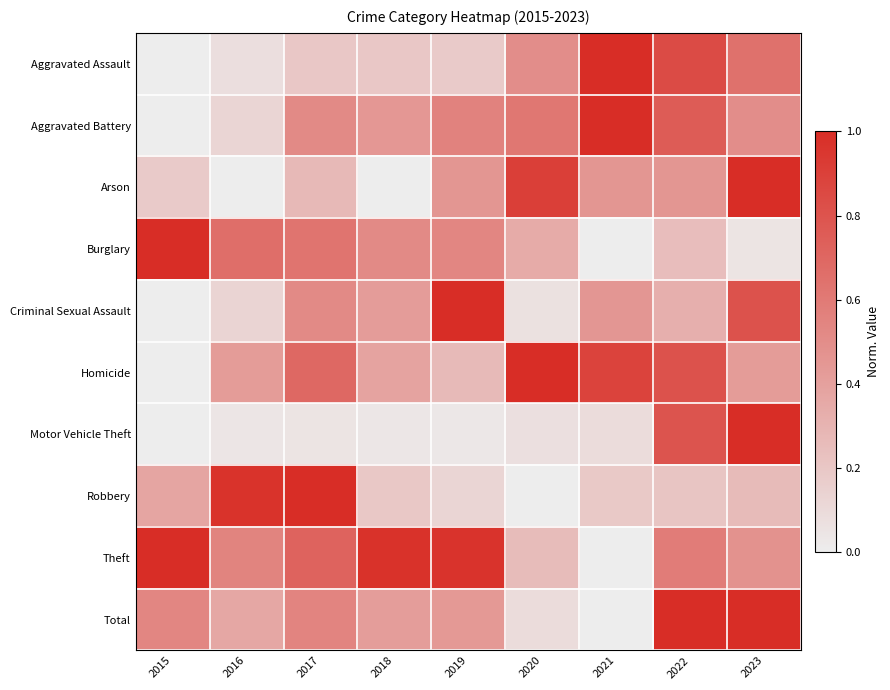

Reading left to right, transcribe all the data shown in this chart.

Aggravated Assault: 2015=0.0	2016=0.1	2017=0.2	2018=0.2	2019=0.2	2020=0.5	2021=1.0	2022=0.8	2023=0.6
Aggravated Battery: 2015=0.0	2016=0.1	2017=0.5	2018=0.4	2019=0.6	2020=0.6	2021=1.0	2022=0.8	2023=0.5
Arson: 2015=0.2	2016=0.0	2017=0.3	2018=0.0	2019=0.5	2020=0.9	2021=0.5	2022=0.5	2023=1.0
Burglary: 2015=1.0	2016=0.7	2017=0.6	2018=0.5	2019=0.5	2020=0.3	2021=0.0	2022=0.2	2023=0.0
Criminal Sexual Assault: 2015=0.0	2016=0.1	2017=0.5	2018=0.4	2019=1.0	2020=0.1	2021=0.5	2022=0.3	2023=0.8
Homicide: 2015=0.0	2016=0.4	2017=0.7	2018=0.4	2019=0.3	2020=1.0	2021=0.9	2022=0.8	2023=0.4
Motor Vehicle Theft: 2015=0.0	2016=0.0	2017=0.1	2018=0.0	2019=0.0	2020=0.1	2021=0.1	2022=0.8	2023=1.0
Robbery: 2015=0.4	2016=1.0	2017=1.0	2018=0.2	2019=0.1	2020=0.0	2021=0.2	2022=0.2	2023=0.3
Theft: 2015=1.0	2016=0.5	2017=0.7	2018=1.0	2019=1.0	2020=0.3	2021=0.0	2022=0.6	2023=0.5
Total: 2015=0.5	2016=0.4	2017=0.5	2018=0.4	2019=0.4	2020=0.1	2021=0.0	2022=1.0	2023=1.0